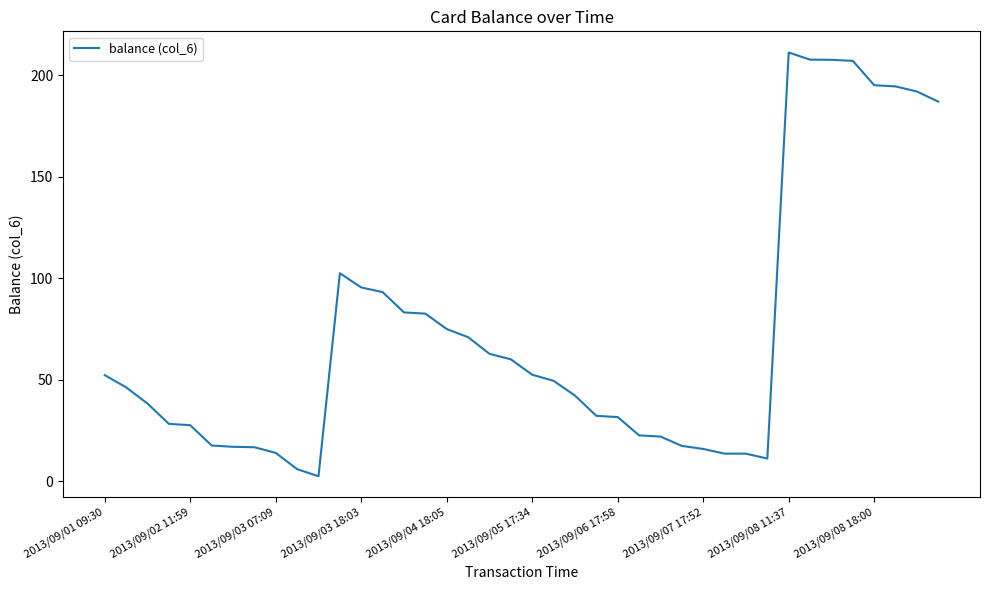

What is the difference between the maximum and minimum values?

208.7